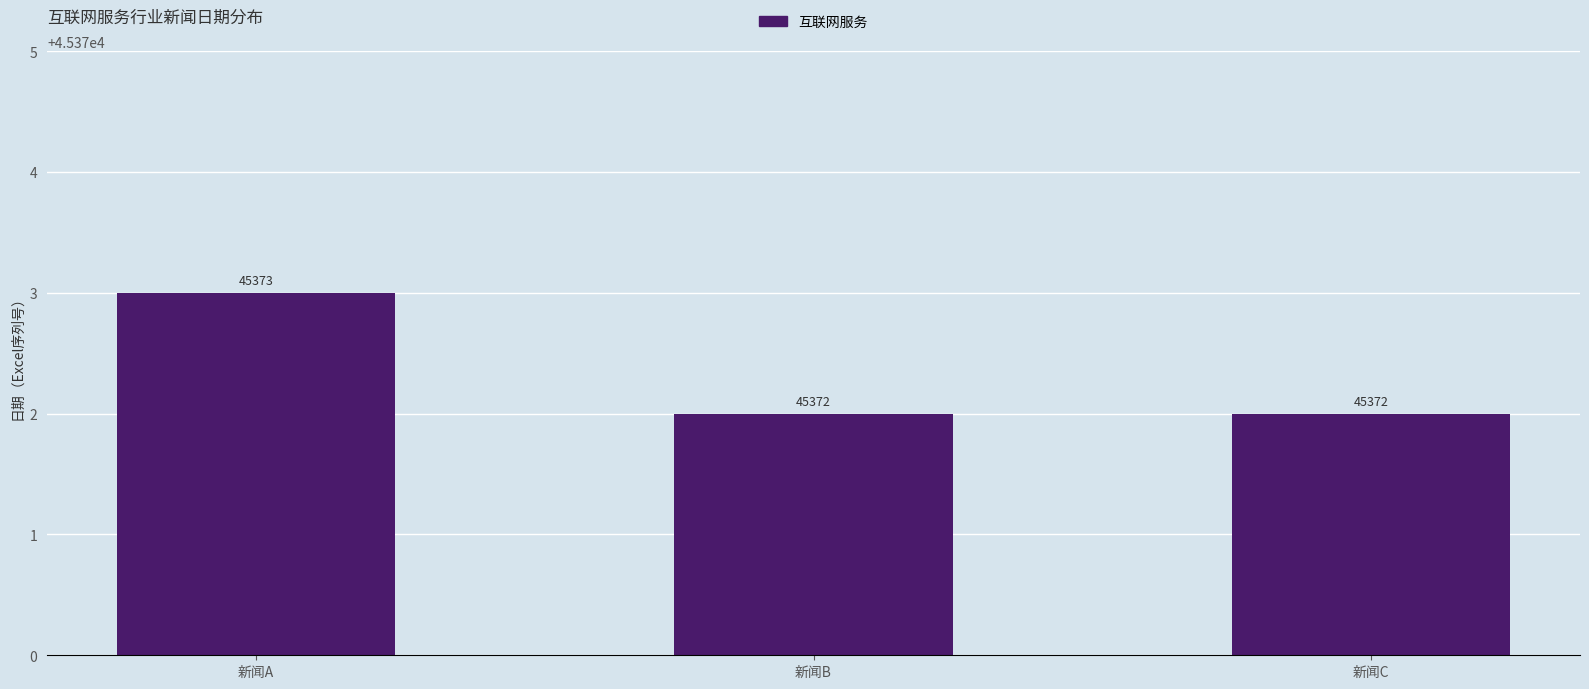

What is the sum of the values at 新闻B and 新闻A?

90745